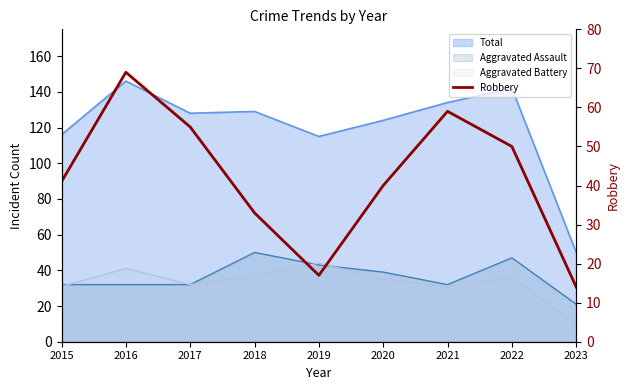

How many interior local peaks (higher than both neighbors) does the data have?

2